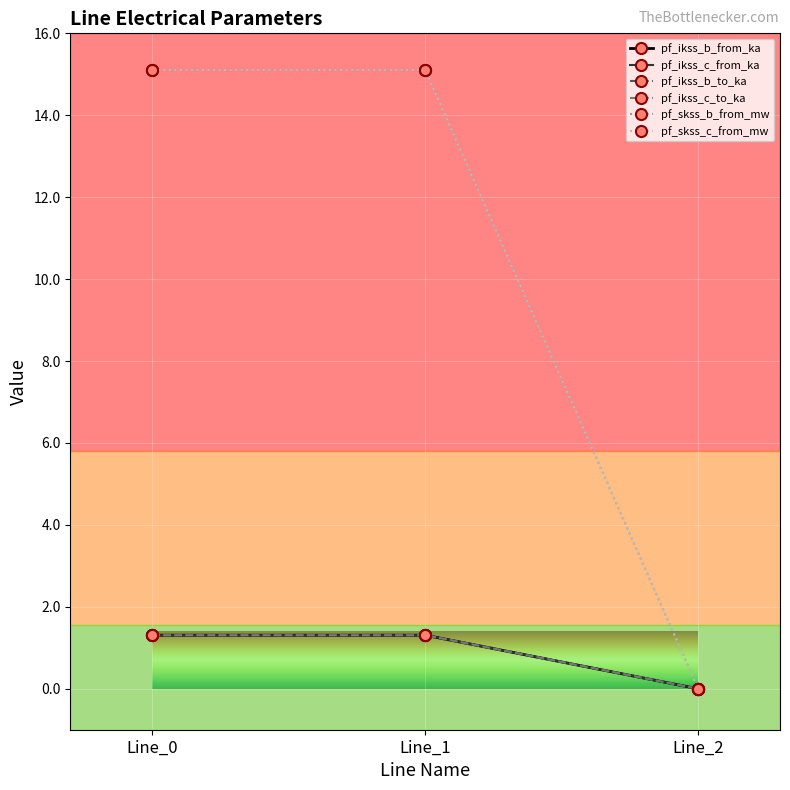

Does the chart have visible grid lines?

Yes